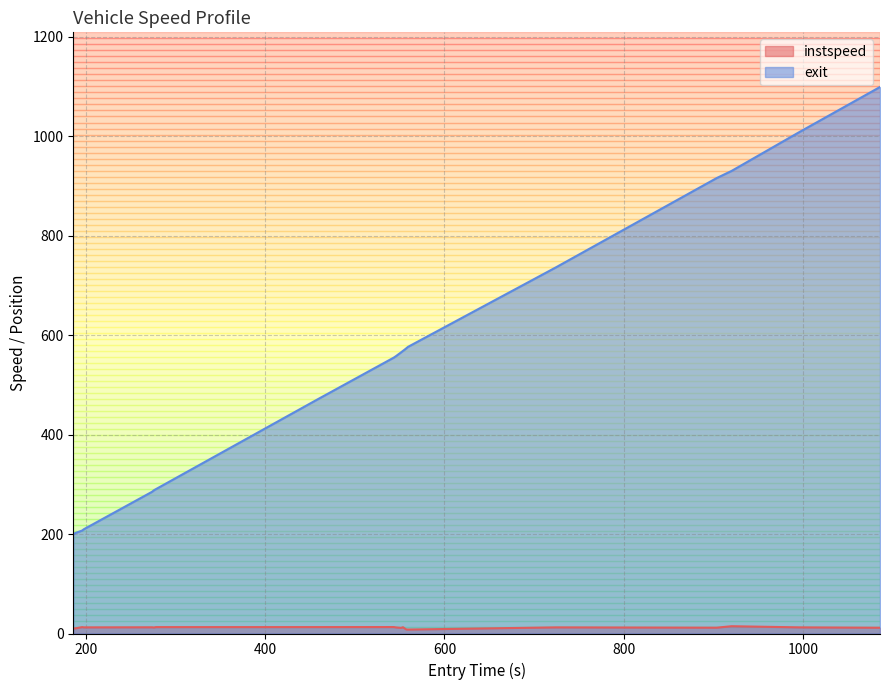

What is the maximum value for instspeed?

14.7